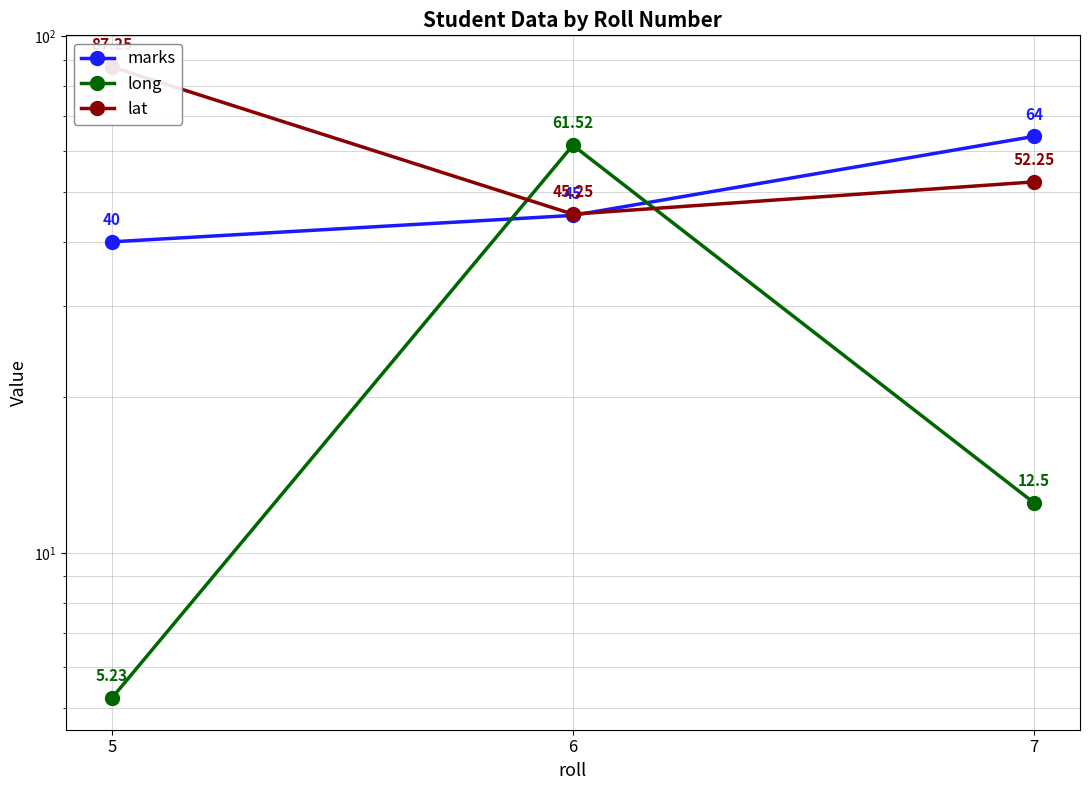

What is the value of the long point at the 2nd from the left?

61.5